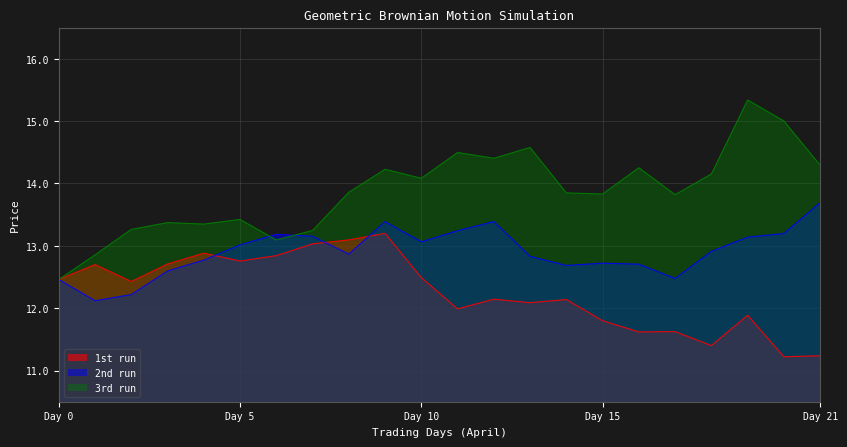

After their last crossing, which series has the higher values: 3rd run or 2nd run?

3rd run